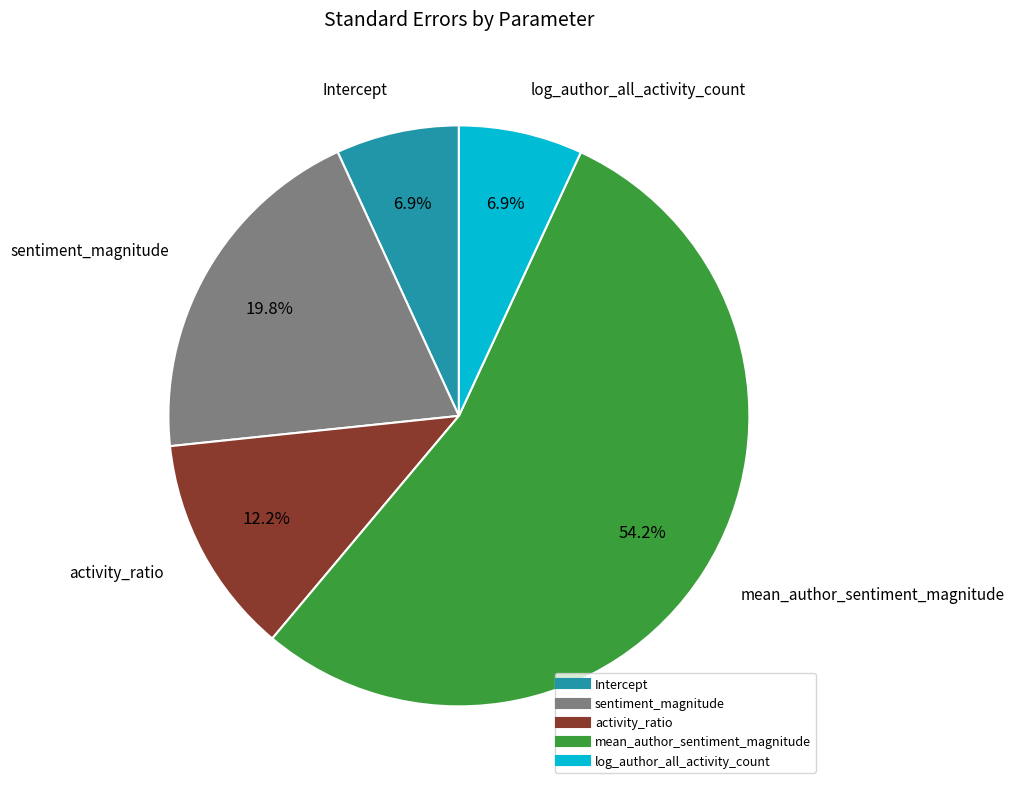

Which category has the biggest portion of the pie?

mean_author_sentiment_magnitude